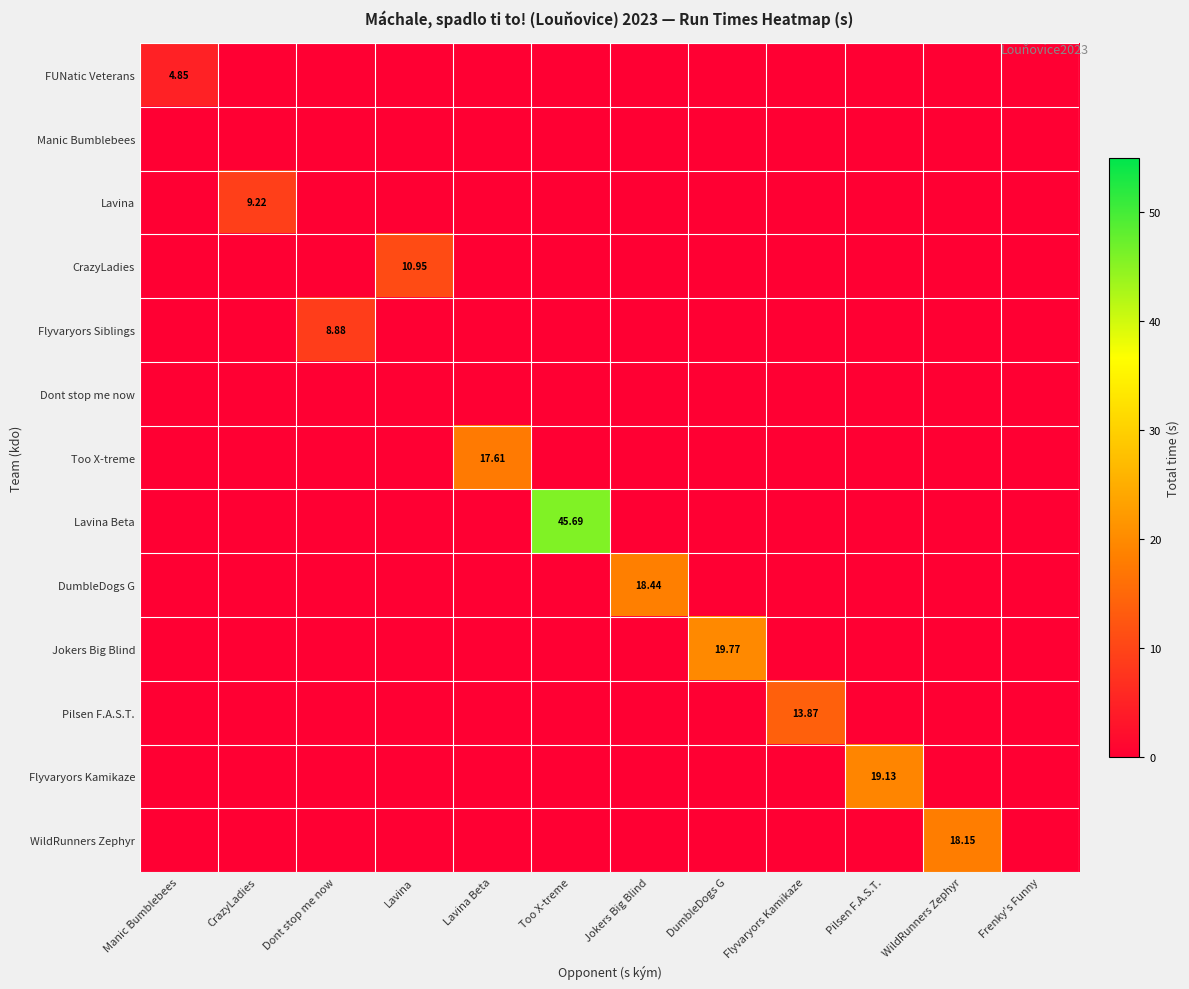

What is the sum of all CrazyLadies values?

10.9